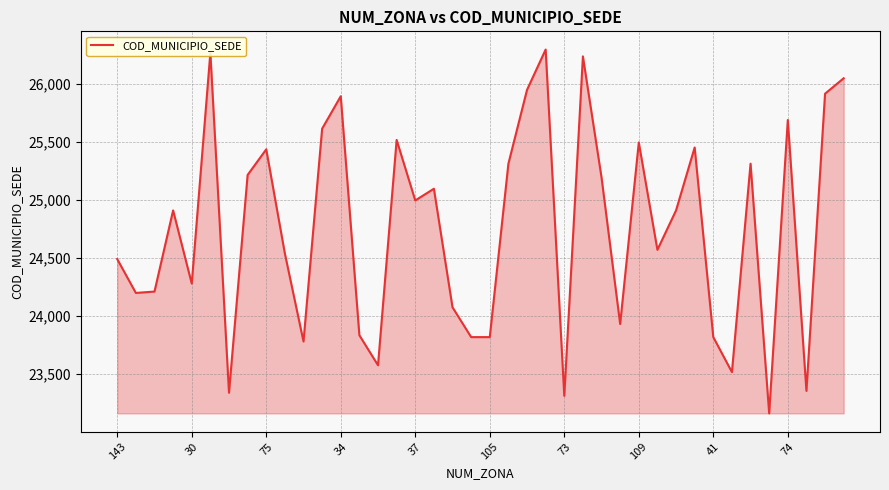

What is the minimum value shown in the chart?

23159